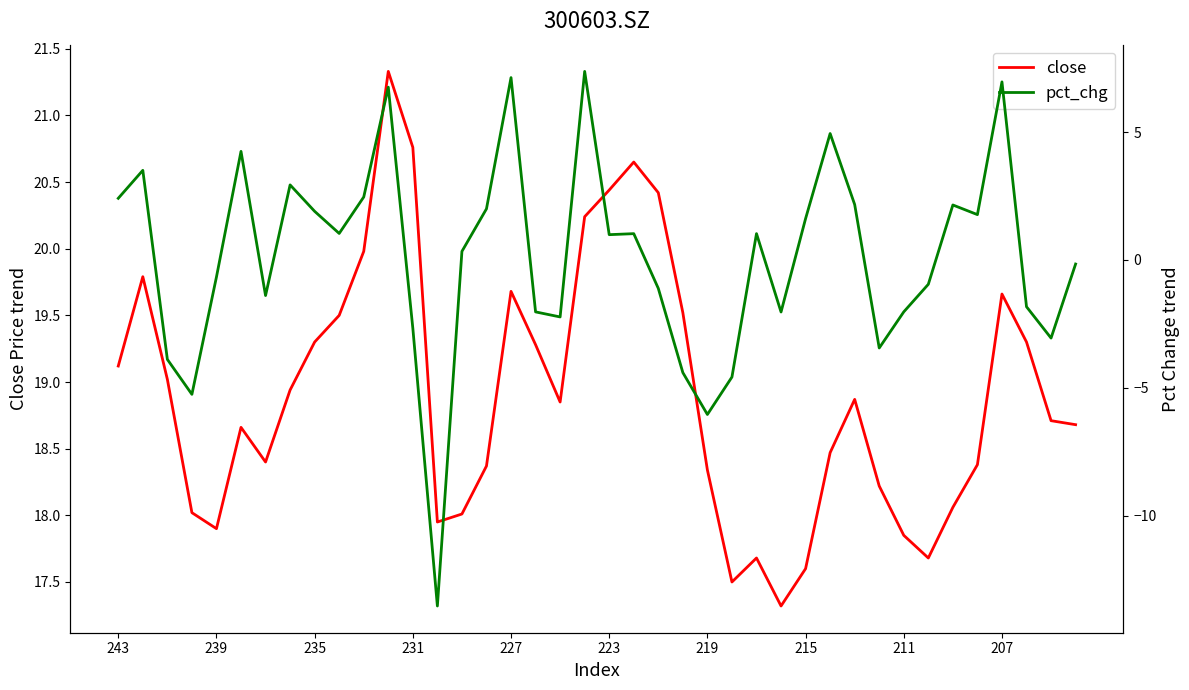

How many data points in pct_chg are less than 0?

19